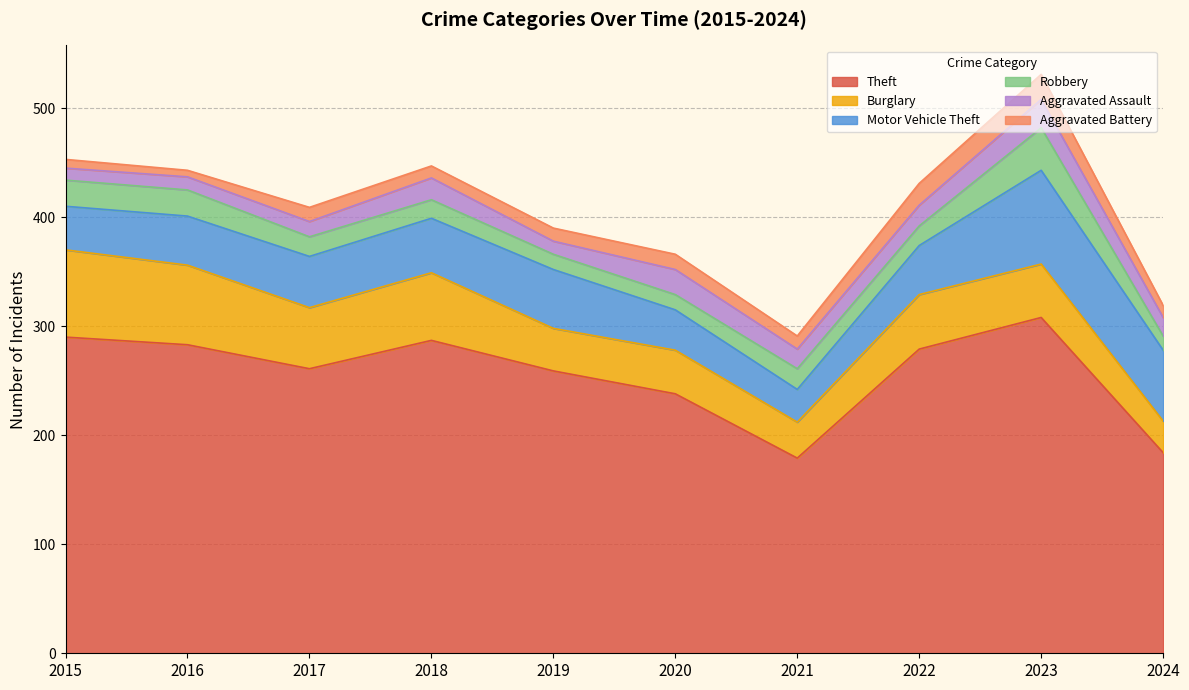

Which series has the widest spread of values?

Theft